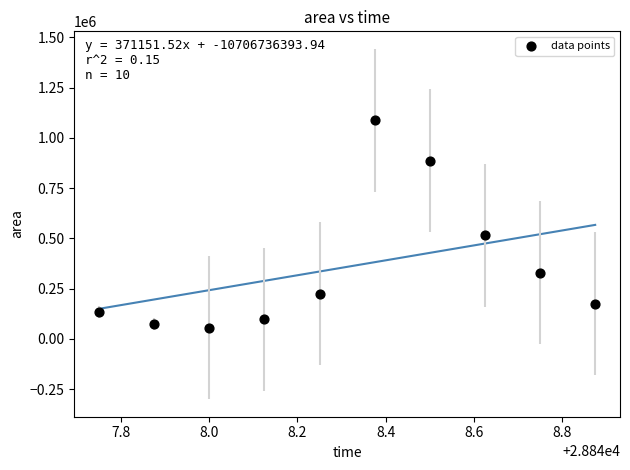

What is the range of Y values (max minus min)?

1030625